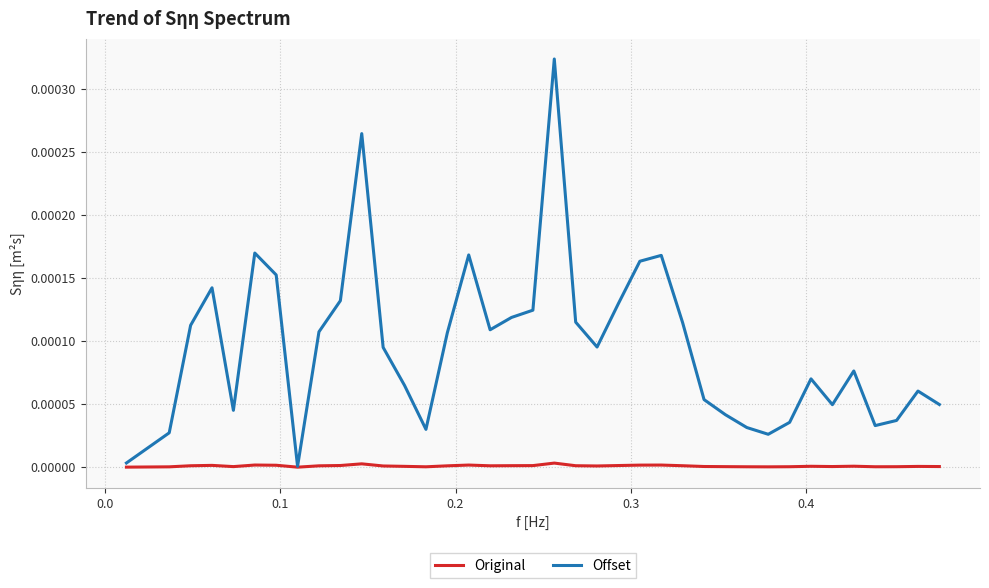

Which series has the largest total across all categories?

Offset